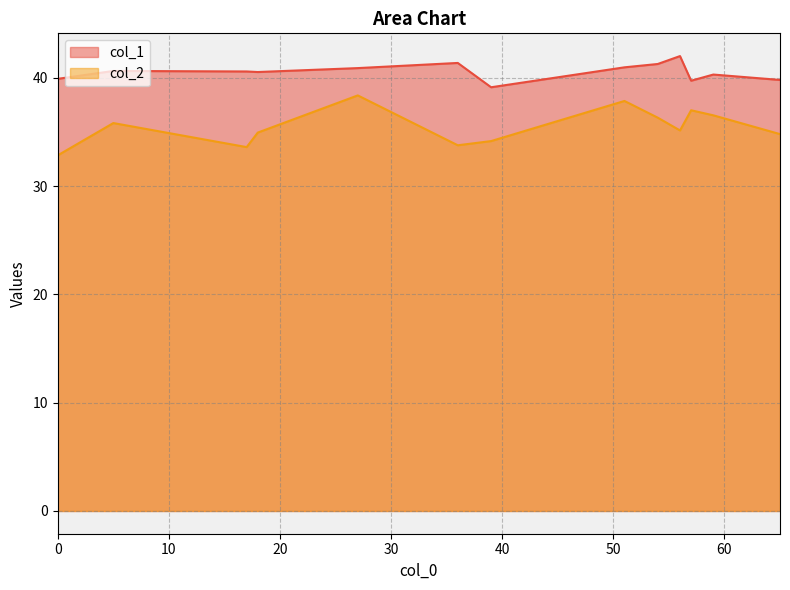

What are all the series names shown in the legend?

col_1, col_2